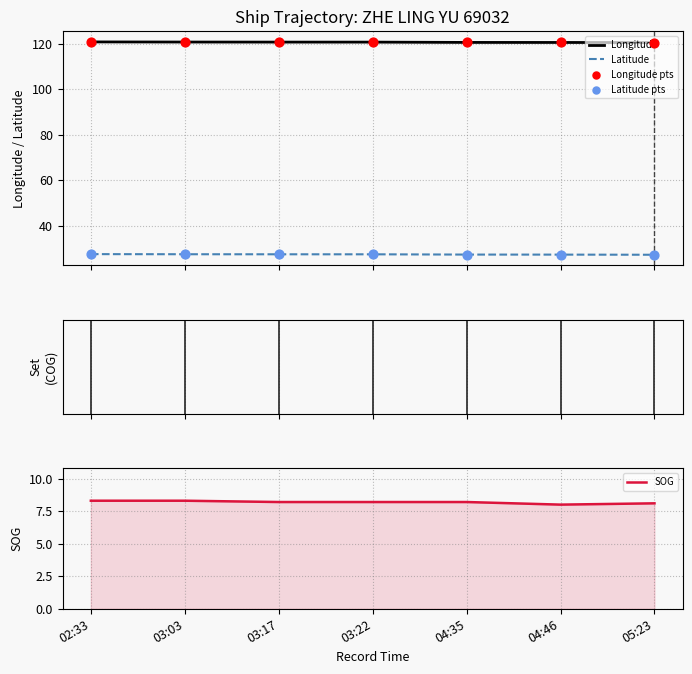

Which series reaches the maximum Y coordinate?

Longitude